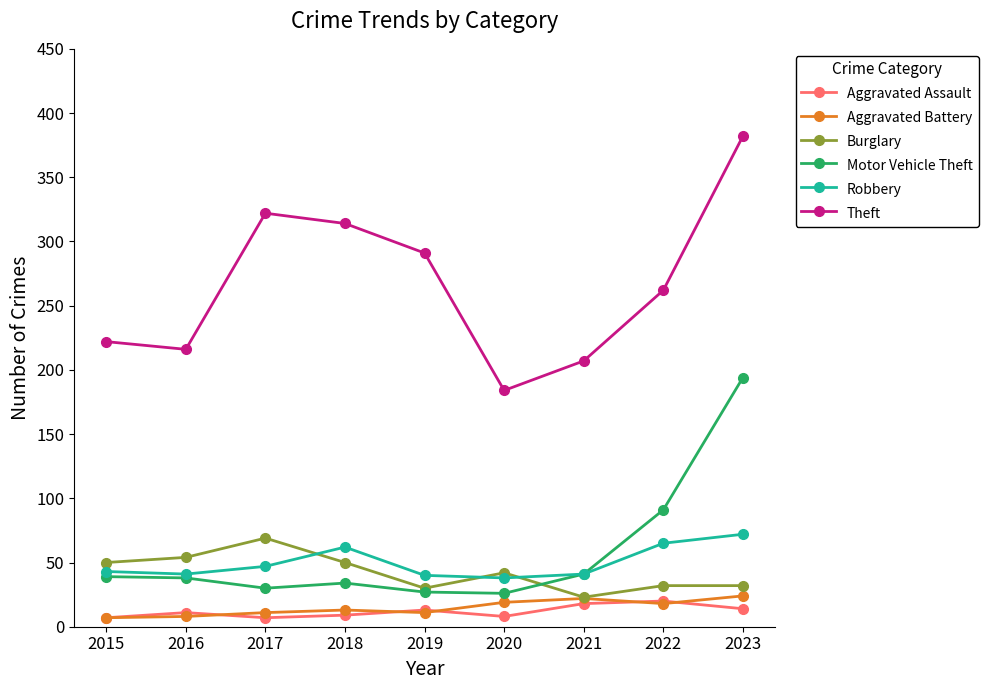

True or false: Aggravated Battery and Theft cross at least once.

False